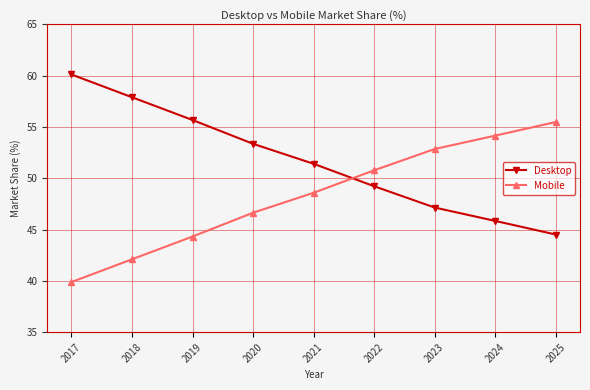

How many data points in Mobile are less than 48?

4